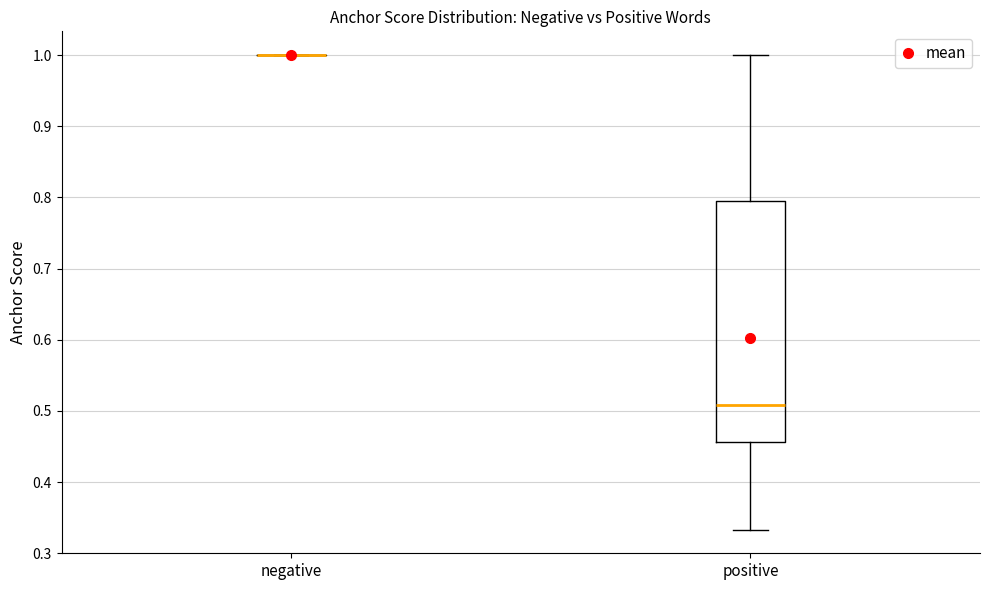

Reading left to right, transcribe this box plot: for each box, give where its median line is, the range the box spans, and where its two whiskers end, as read against the y-axis. The values are not printed on the chart, so give them approximately, as read against the axis.

negative: box collapsed to a line at 1.00, whiskers 1.00 to 1.00
positive: median 0.51, box 0.46 to 0.79, whiskers 0.33 to 1.00